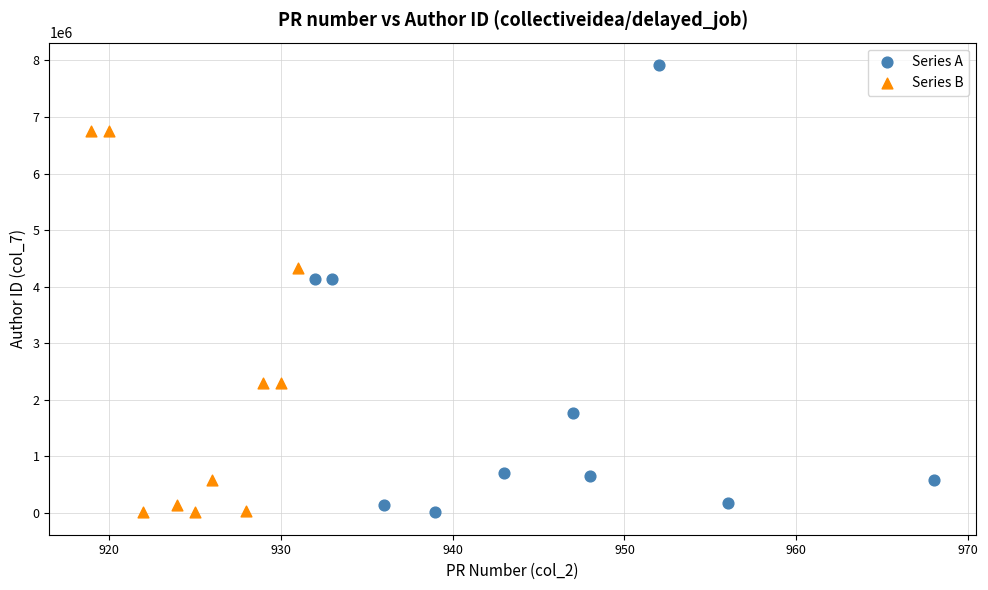

Which series reaches the maximum Y coordinate?

Series A